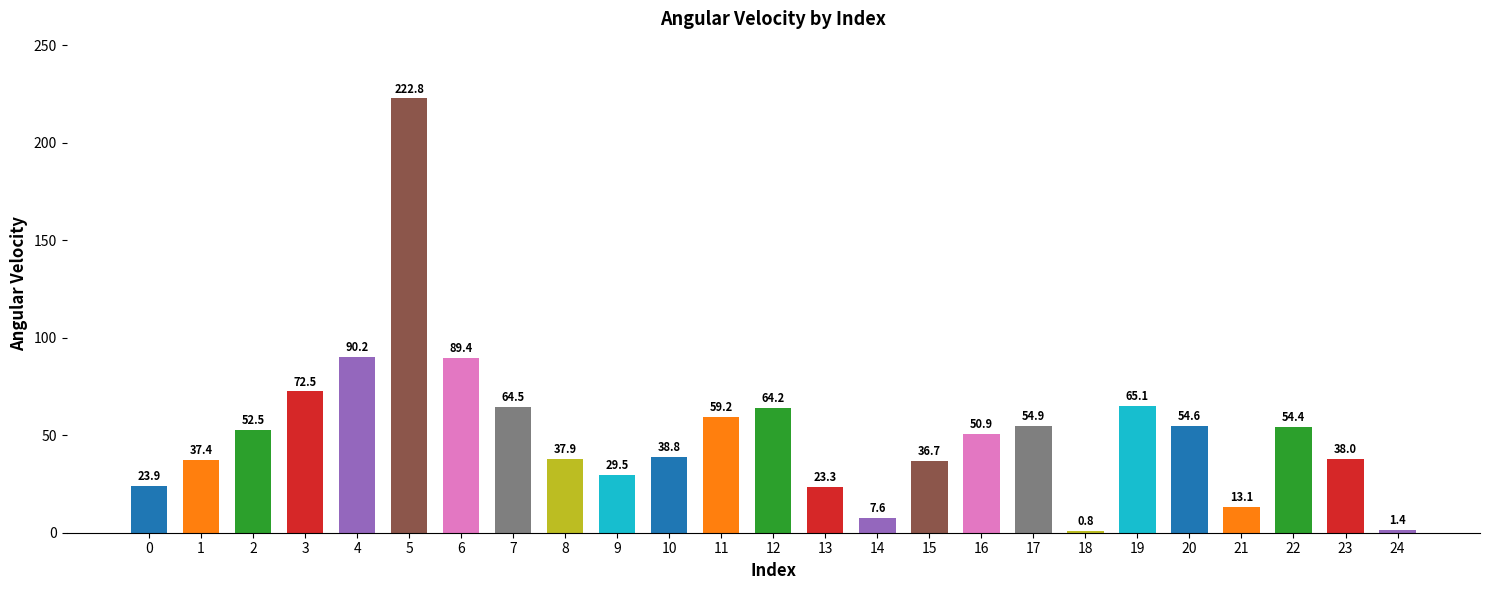

List the labels in order of value, smallest first.

18, 24, 14, 21, 13, 0, 9, 15, 1, 8, 23, 10, 16, 2, 22, 20, 17, 11, 12, 7, 19, 3, 6, 4, 5